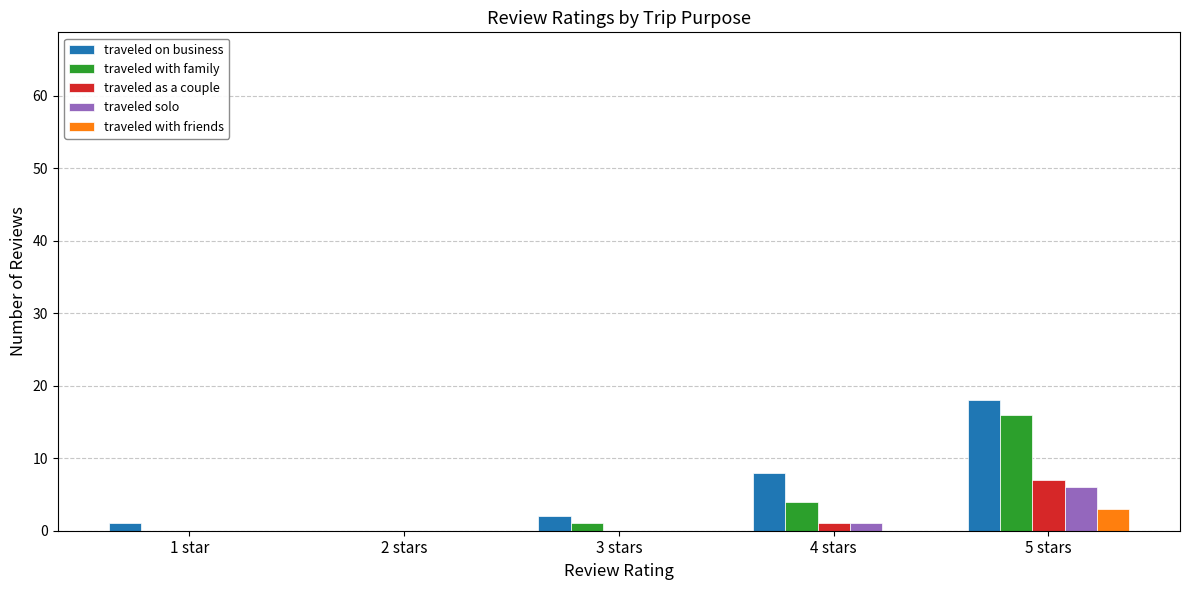

At which category is the sum across all series the highest?

5 stars